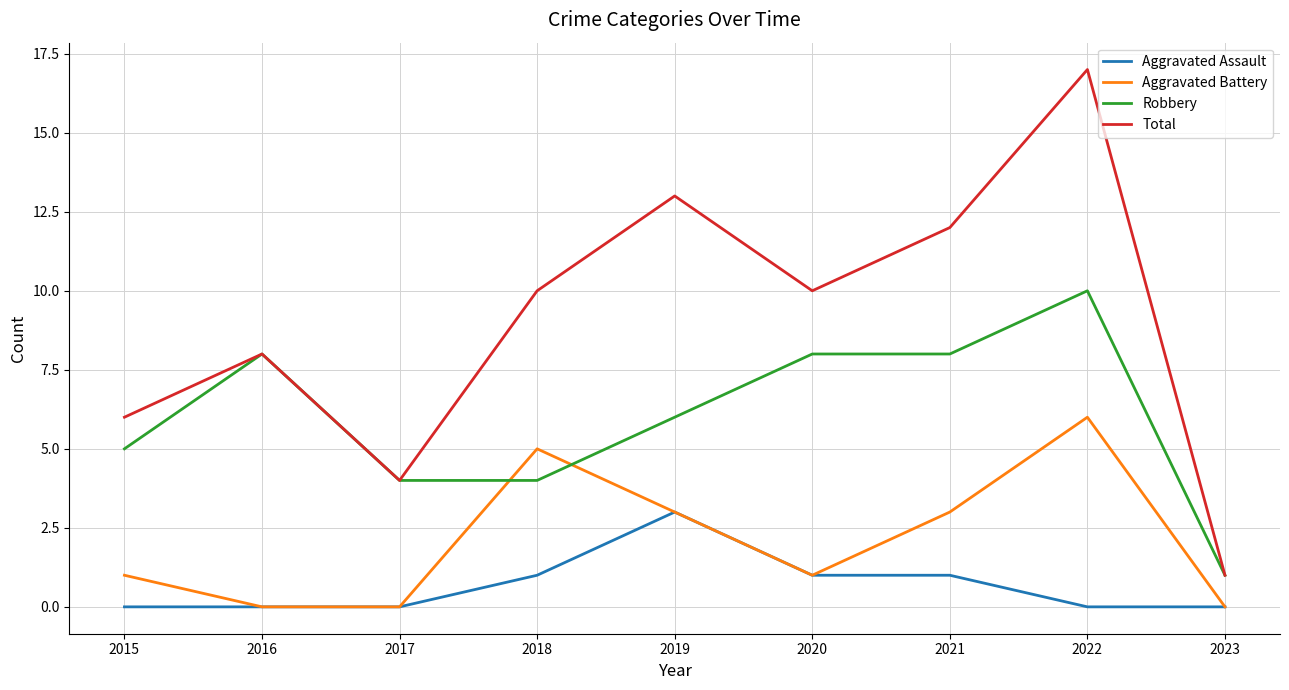

Does the chart have visible grid lines?

Yes